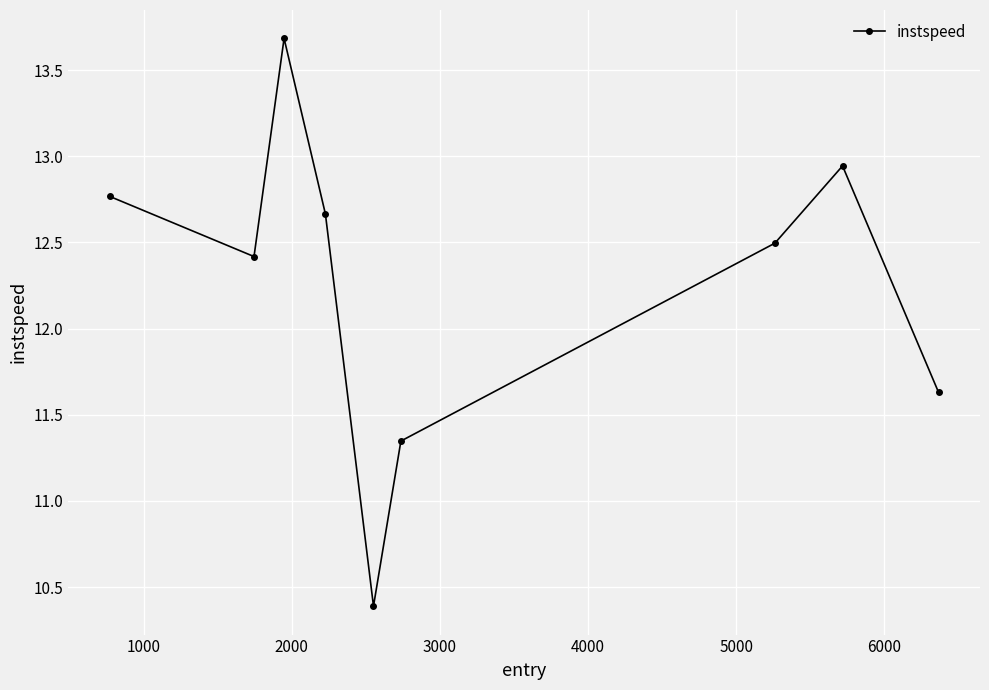

What is the minimum value shown in the chart?

10.4